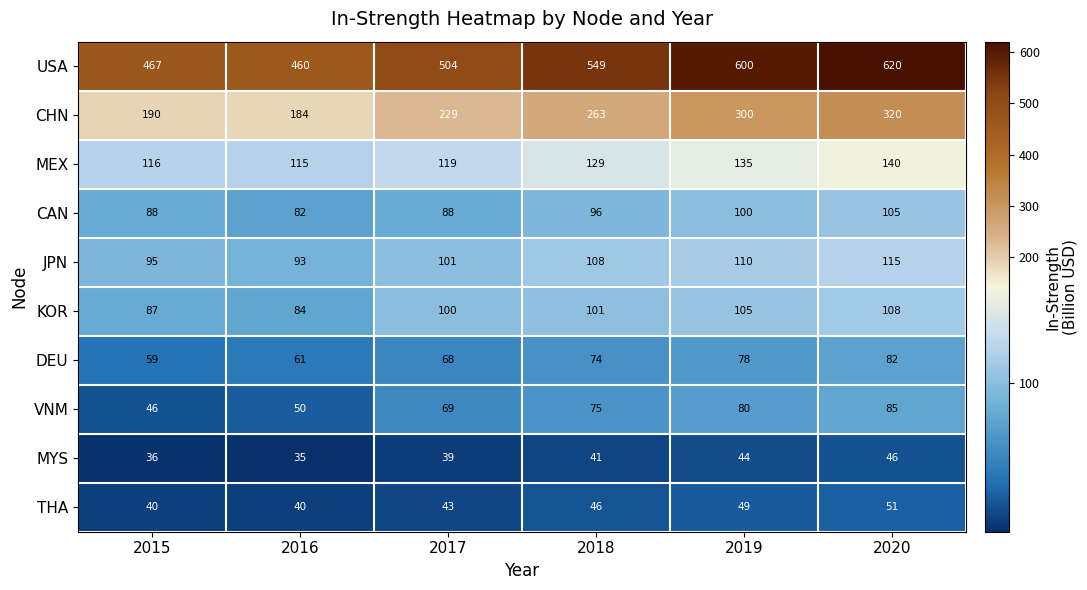

What is the average value of the VNM series?

68